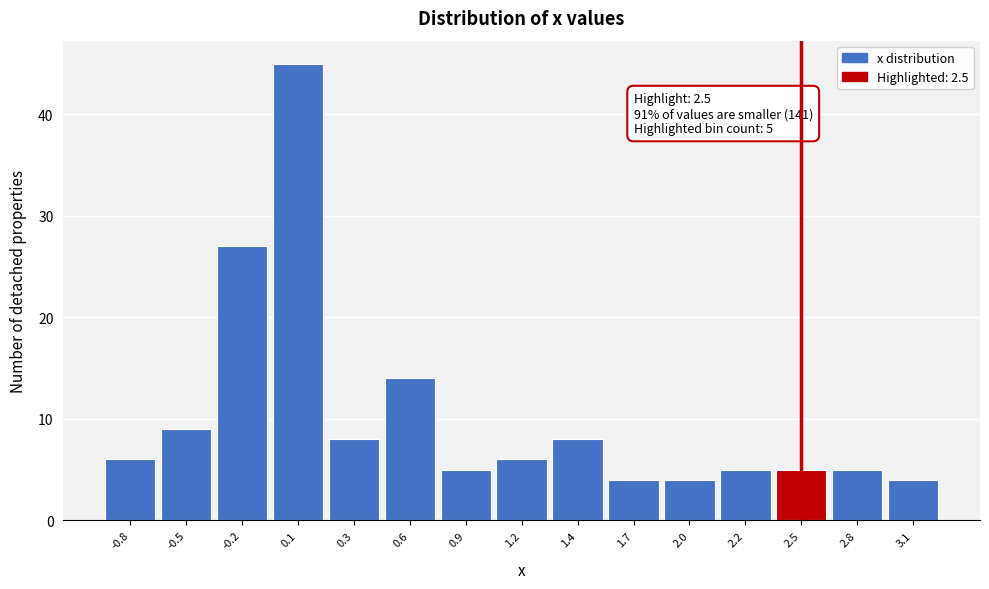

Reading left to right, transcribe all the data shown in this chart.

6	9	27	45	8	14	5	6	8	4	4	5	5	5	4